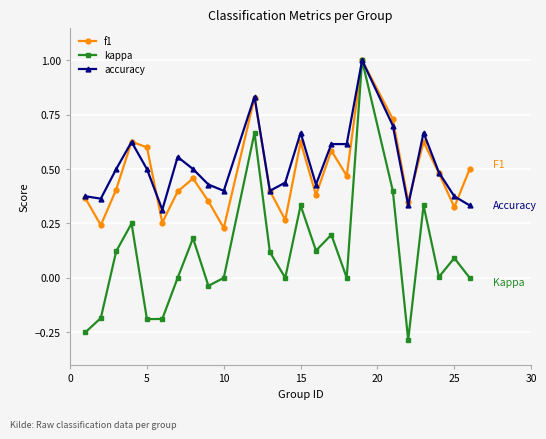

What is the maximum value shown in the chart?

1.0